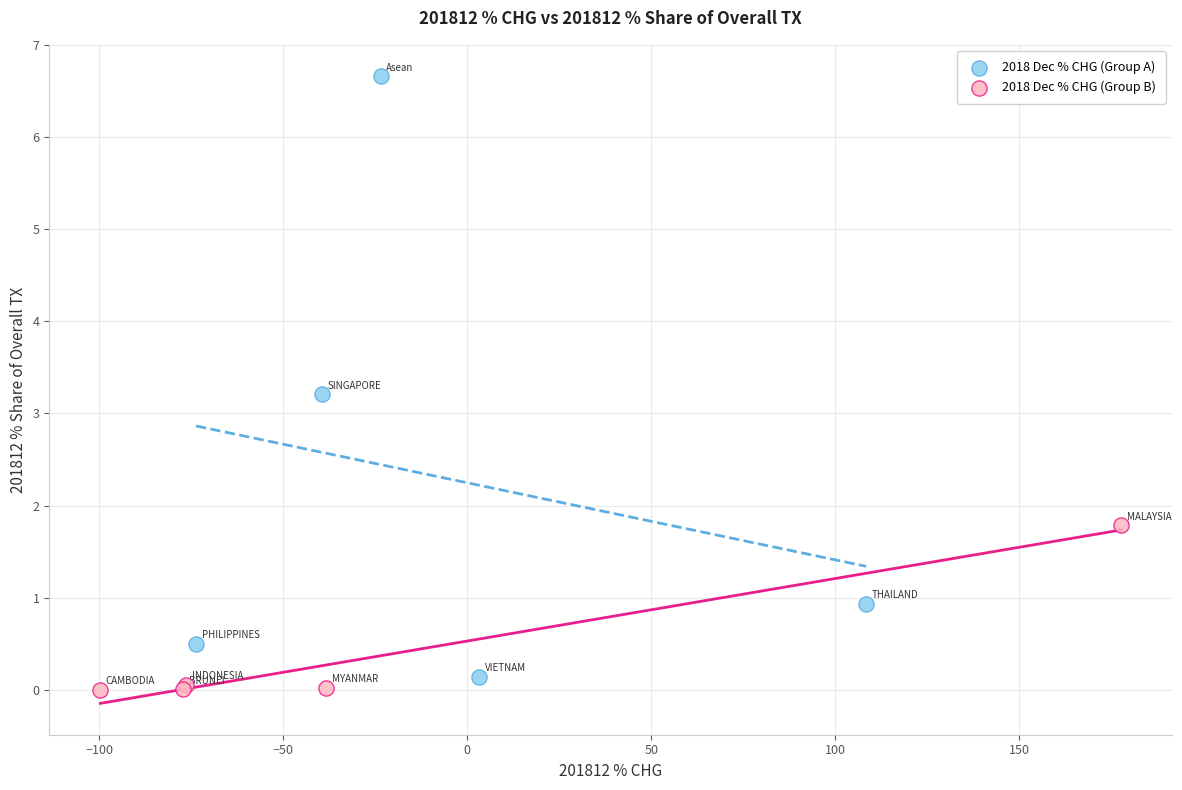

Which series has the largest Y range (max minus min)?

2018 Dec % CHG (Group A)